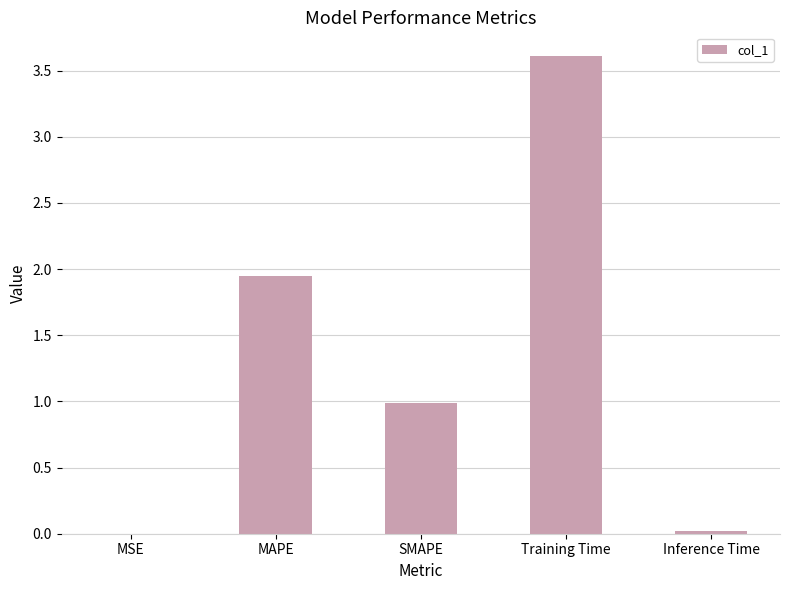

True or false: the data shows 0.0 at MSE.

True